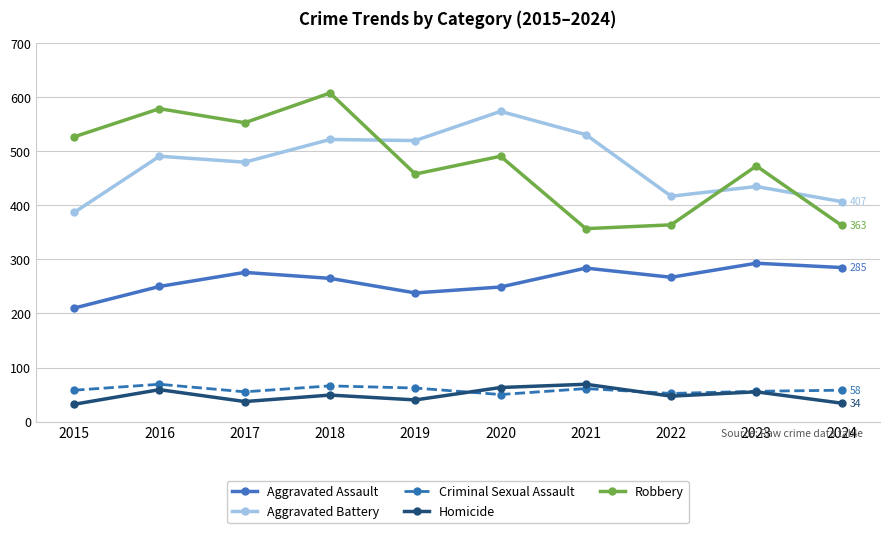

What is the difference between the highest and lowest values at 2024?

373